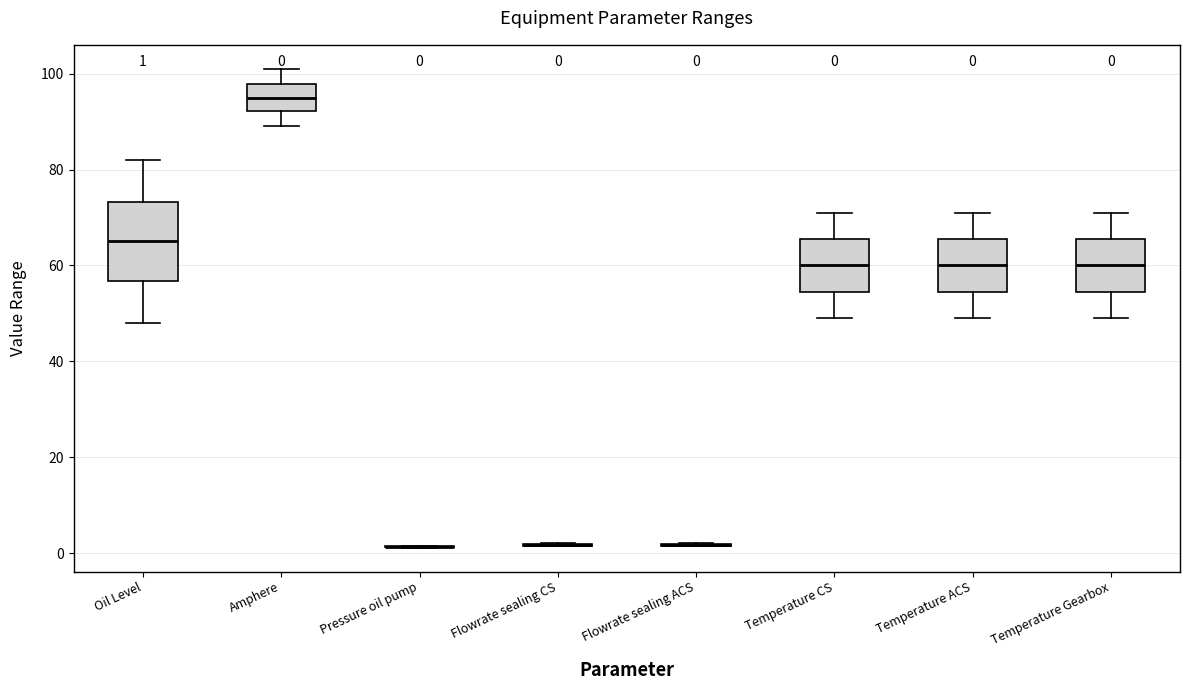

Comparing the boxes themselves (not the whiskers), which one is the tallest?

Oil Level